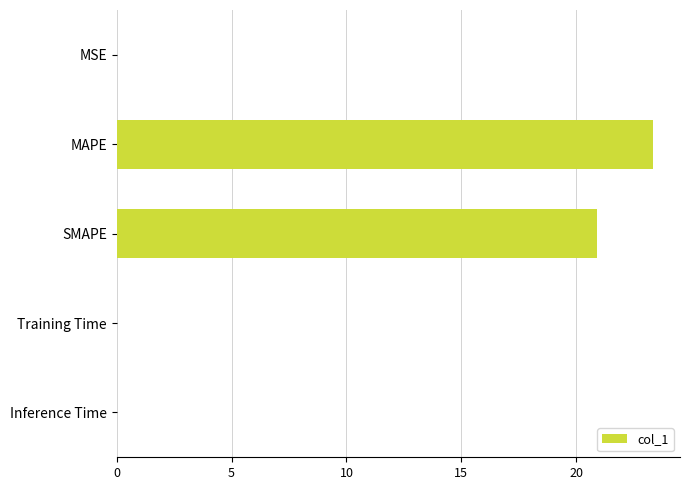

Is it true that the value at MAPE is 23.4?

True